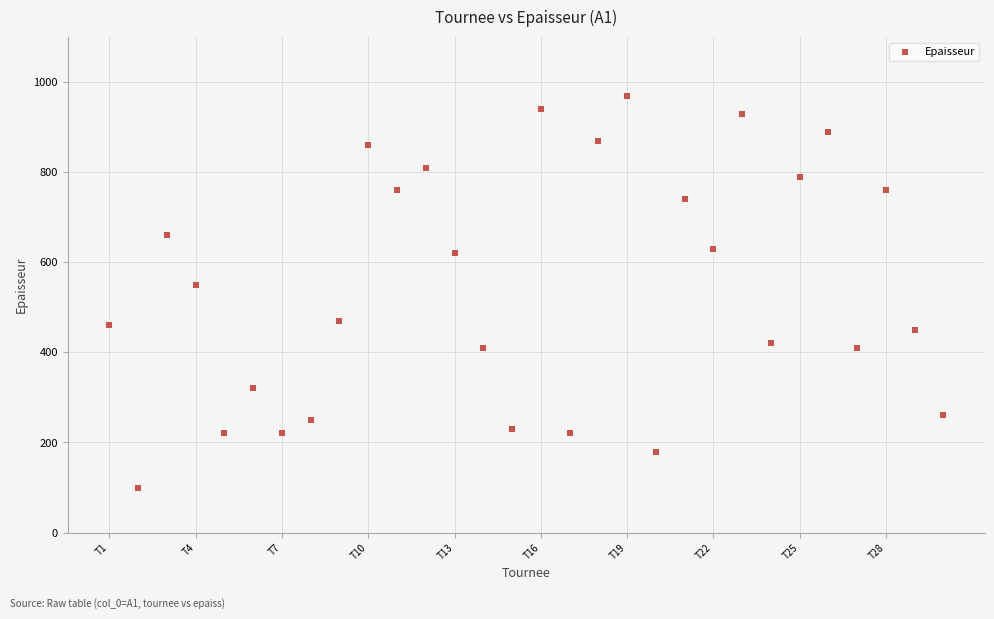

What is the range of X values (max minus min)?

29